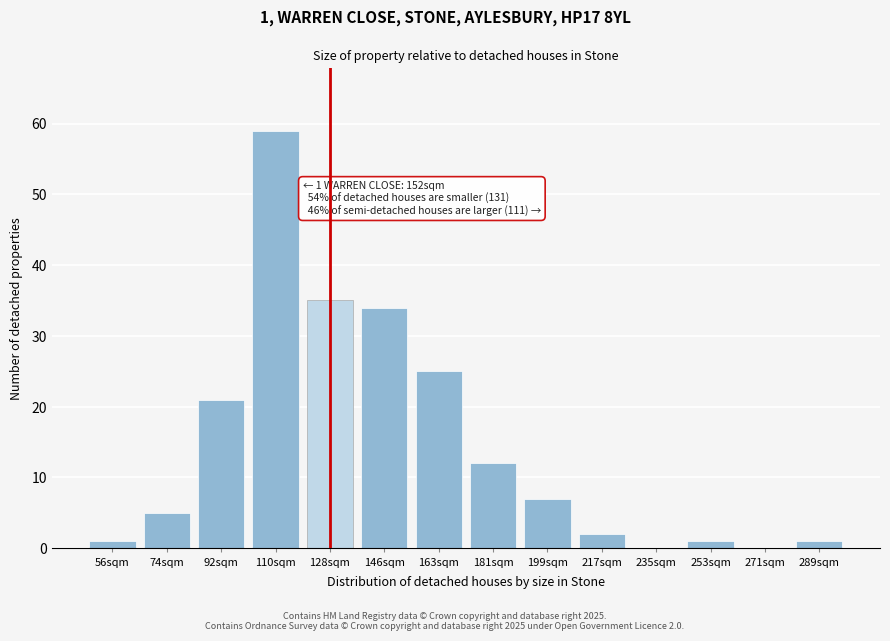

Reading left to right, extract all data points from this chart.

56sqm=1	74sqm=5	92sqm=21	110sqm=59	128sqm=35	146sqm=34	163sqm=25	181sqm=12	199sqm=7	217sqm=2	235sqm=0	253sqm=1	271sqm=0	289sqm=1